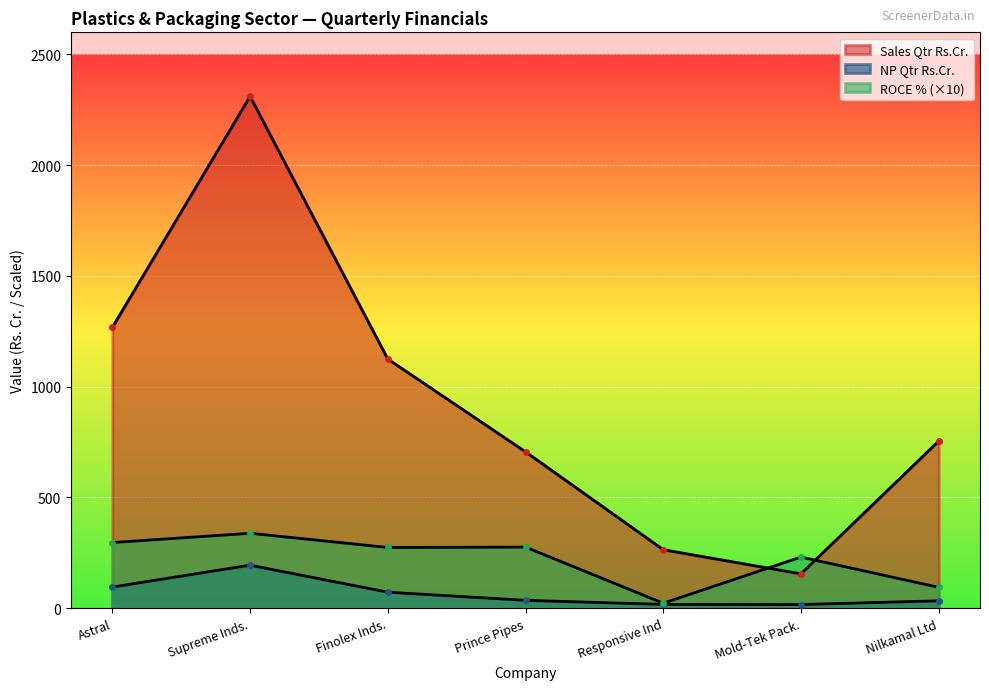

At which label does Sales Qtr Rs.Cr. first exceed 754?

Astral